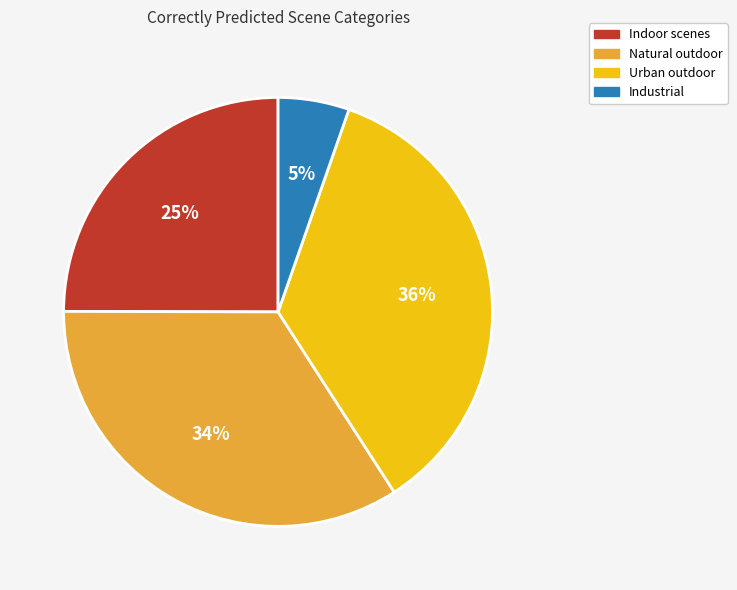

Is there any slice that represents more than half of the pie?

No